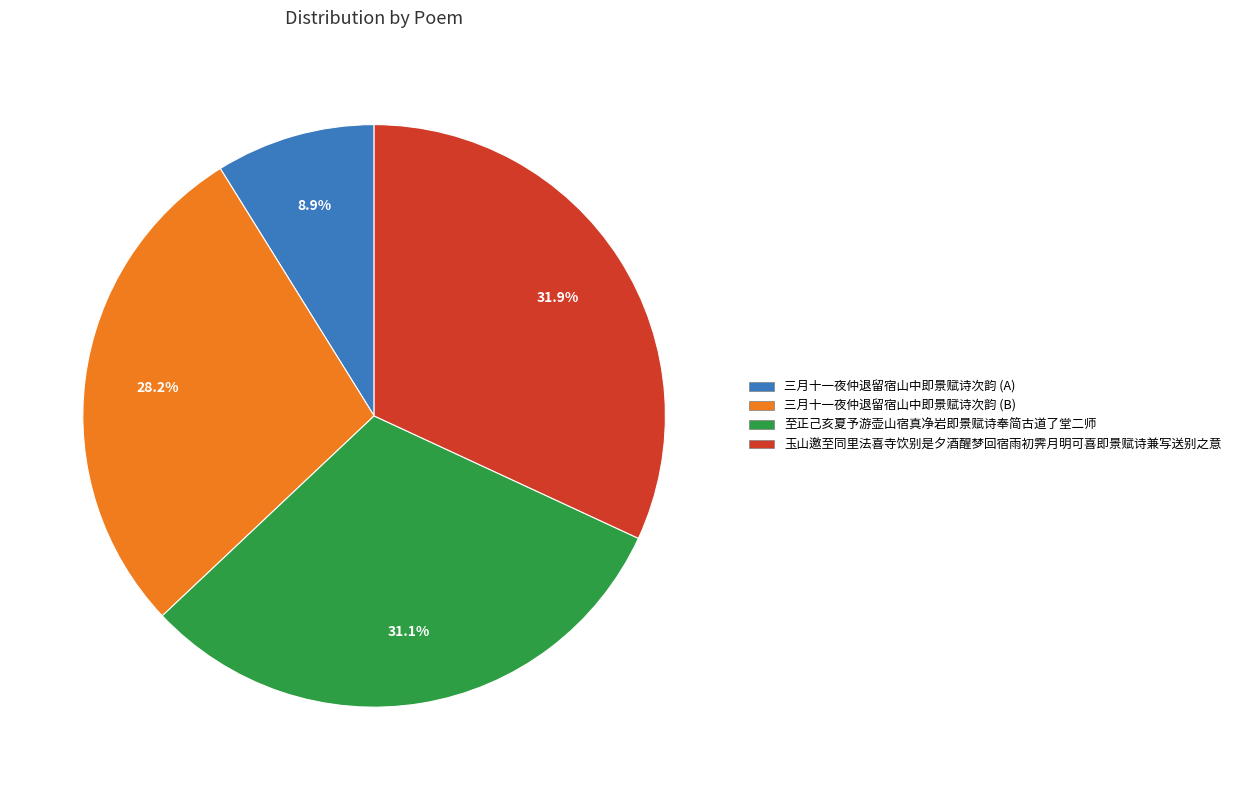

What is the largest slice in the pie chart?

玉山邀至同里法喜寺饮别是夕酒醒梦回宿雨初霁月明可喜即景赋诗兼写送别之意